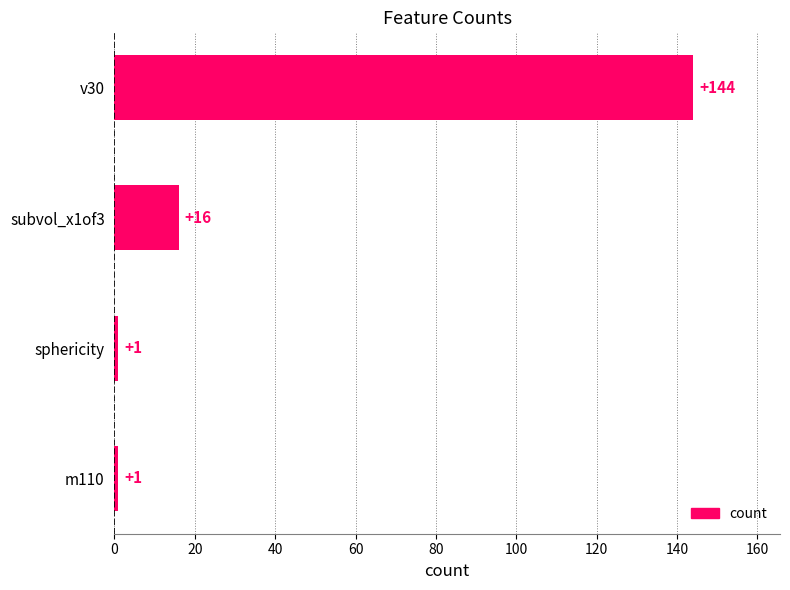

Are the bars grouped side by side (vs. stacked)?

No